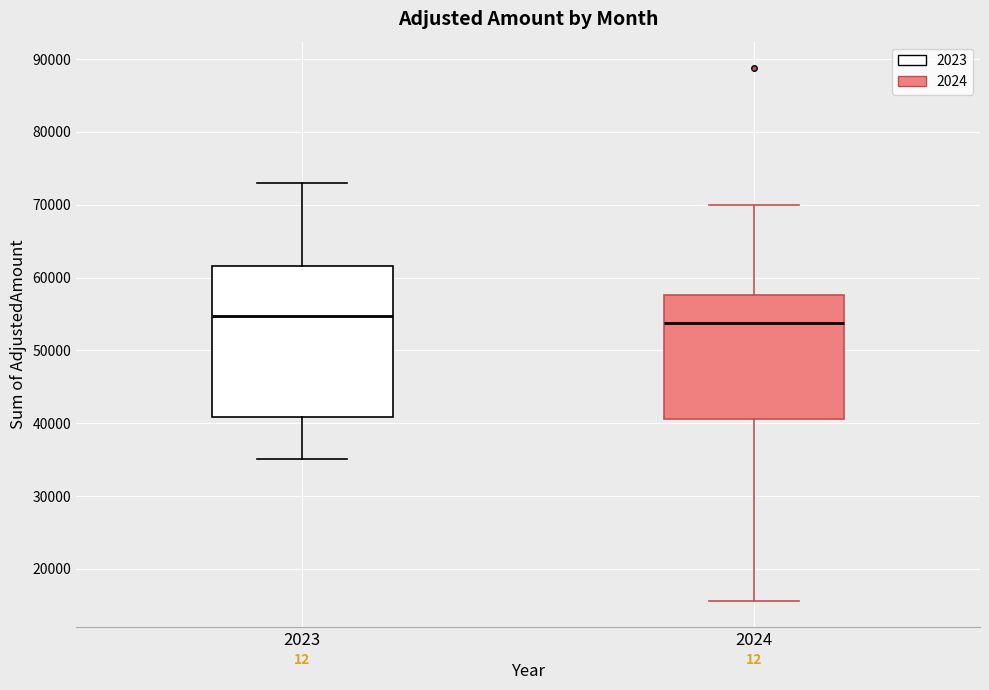

Reading left to right, transcribe this box plot: for each box, give where its median line is, the range the box spans, and where its two whiskers end, as read against the y-axis. The values are not printed on the chart, so give them approximately, as read against the axis.

2023: median 55000, box 41000 to 62000, whiskers 35000 to 73000
2024: median 54000, box 41000 to 58000, whiskers 16000 to 70000